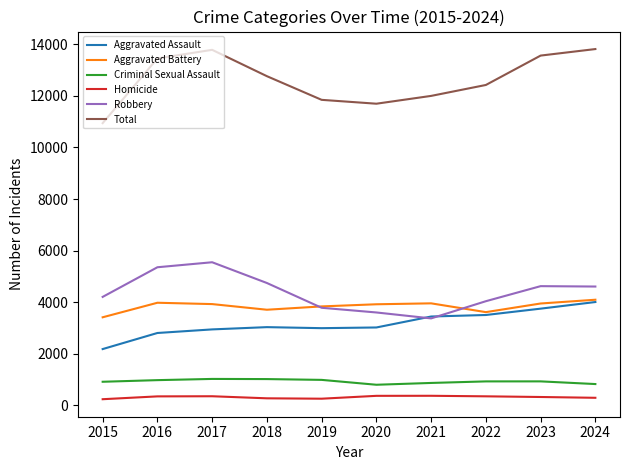

What value does the Total series have at 2020?

11698